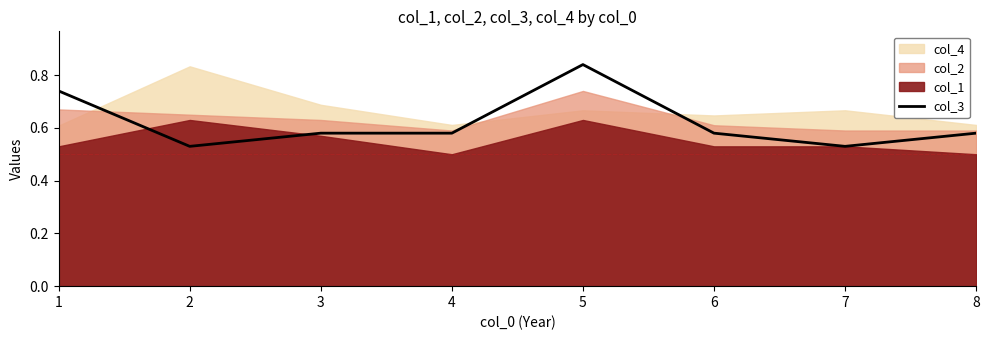

What is the value of the 3rd point from the left?

0.6